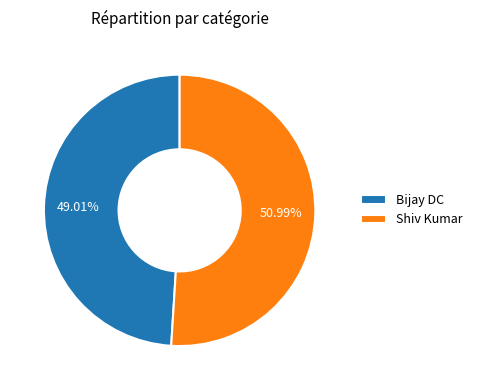

To the nearest percent, what is the average slice percentage?

50%